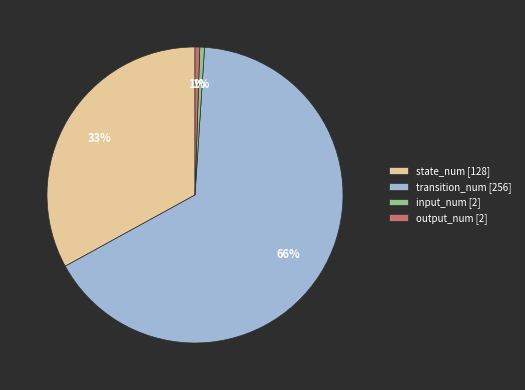

How many segments does this pie chart have?

4